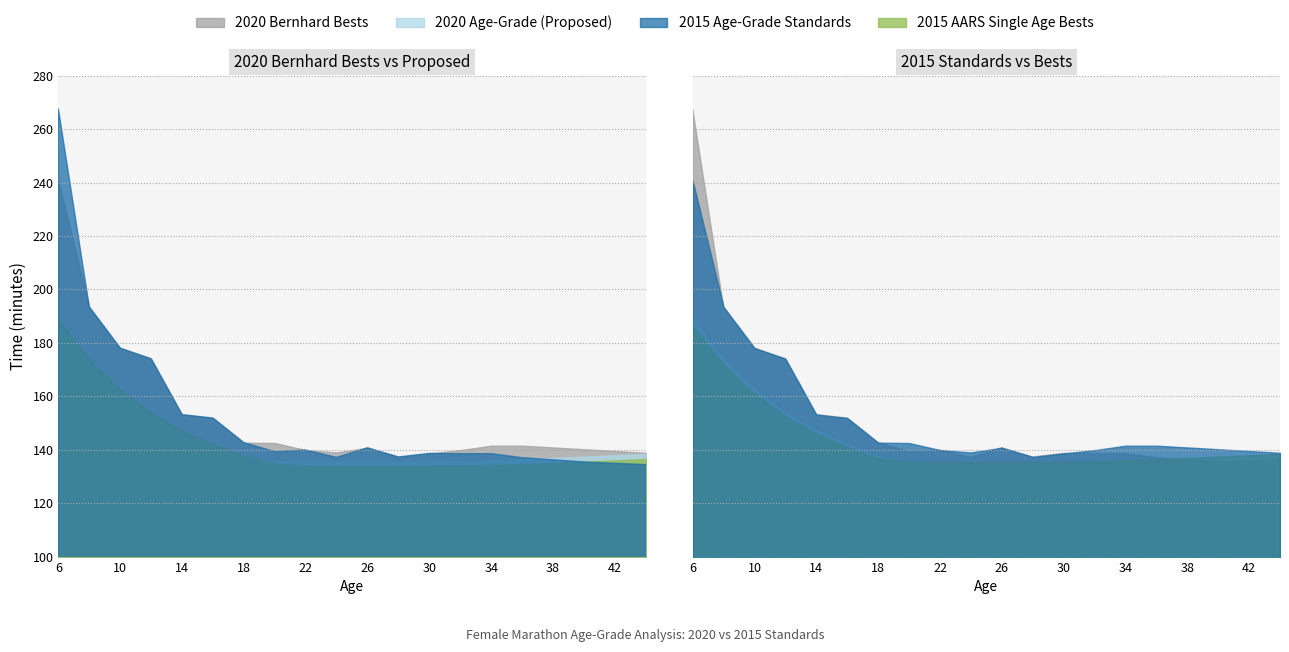

Reading left to right, extract all data points from this chart.

2020 Bernhard Bests: 6=267.5	8=193.4	10=178.0	12=174.1	14=153.1	16=151.8	18=142.6	20=139.3	22=139.9	24=137.1	26=140.7	28=137.3	30=138.6	32=138.5	34=138.5	36=137.0	38=136.2	40=135.4	42=134.9	44=134.4
2020 Age-Grade (Proposed): 6=188.8	8=173.8	10=162.4	12=153.8	14=147.2	16=142.0	18=137.6	20=134.9	22=134.1	24=134.1	26=134.1	28=134.1	30=134.1	32=134.1	34=134.3	36=134.6	38=135.0	40=135.5	42=136.0	44=136.5
2015 Age-Grade Standards: 6=186.4	8=172.0	10=161.0	12=152.5	14=146.1	16=141.1	18=136.9	20=135.4	22=135.4	24=135.4	26=135.4	28=135.4	30=135.4	32=135.6	34=136.1	36=136.4	38=136.9	40=137.4	42=137.9	44=138.4
2015 AARS Single Age Bests: 6=240.6	8=193.4	10=178.0	12=174.1	14=153.1	16=151.8	18=142.6	20=142.5	22=139.9	24=139.0	26=140.7	28=137.3	30=138.6	32=139.8	34=141.5	36=141.5	38=140.8	40=140.2	42=139.5	44=138.8